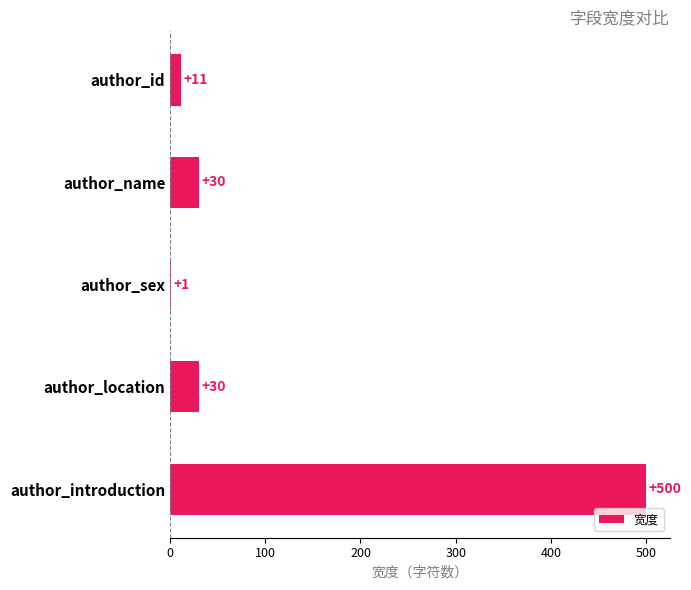

What is the maximum value shown in the chart?

500